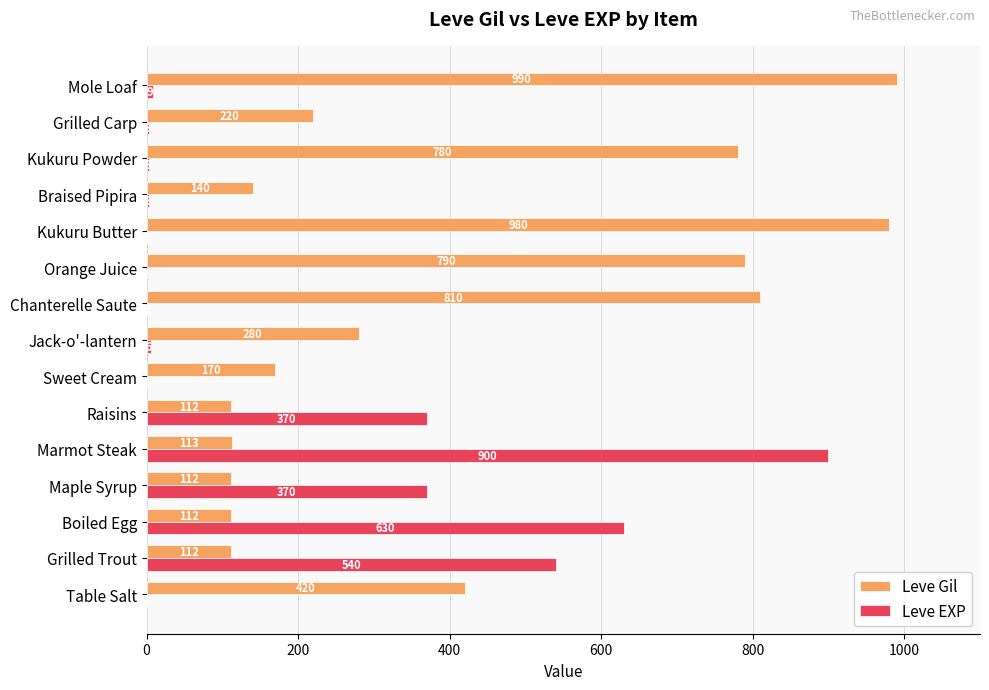

At which label is Leve Gil closest to 551?

Table Salt